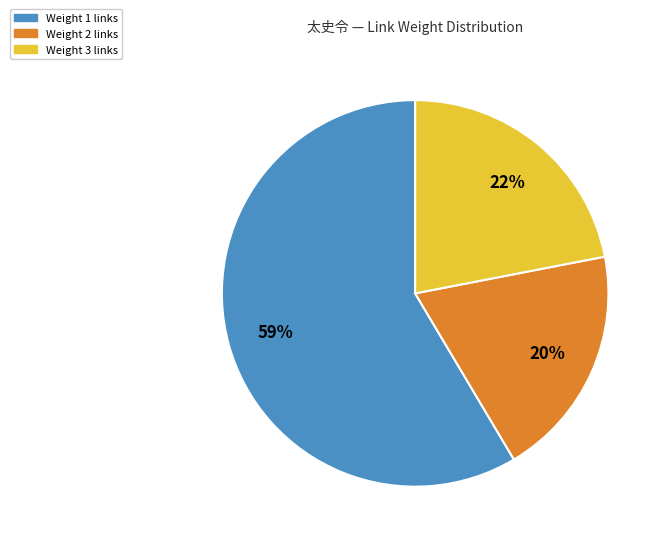

To the nearest percent, what is the difference between the largest and smallest slice percentages?

39%